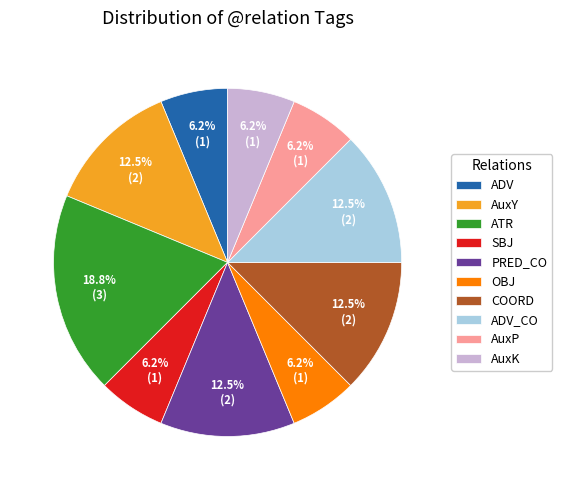

To the nearest percent, what is the average slice percentage?

10%